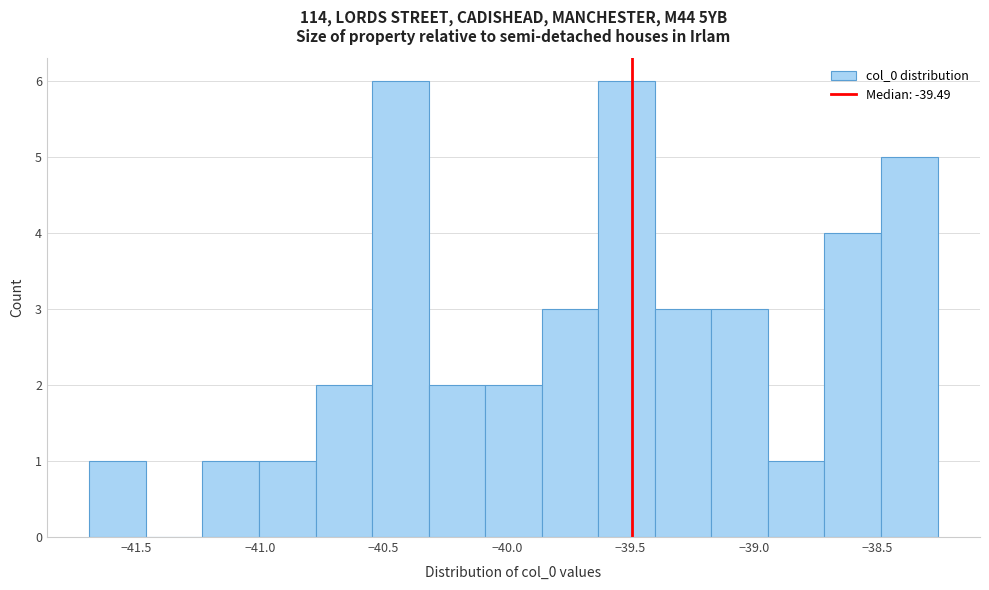

Reading left to right, transcribe this chart: for each bar, give the range it covers on the x-axis and its height. Neither the bar edges nor the heights are printed on the chart, so give them approximately, as read against the axes.

-41.70 to -41.45: 1
-41.45 to -41.25: 0
-41.25 to -41.00: 1
-41.00 to -40.80: 1
-40.80 to -40.55: 2
-40.55 to -40.30: 6
-40.30 to -40.10: 2
-40.10 to -39.85: 2
-39.85 to -39.65: 3
-39.65 to -39.40: 6
-39.40 to -39.15: 3
-39.15 to -38.95: 3
-38.95 to -38.70: 1
-38.70 to -38.50: 4
-38.50 to -38.25: 5